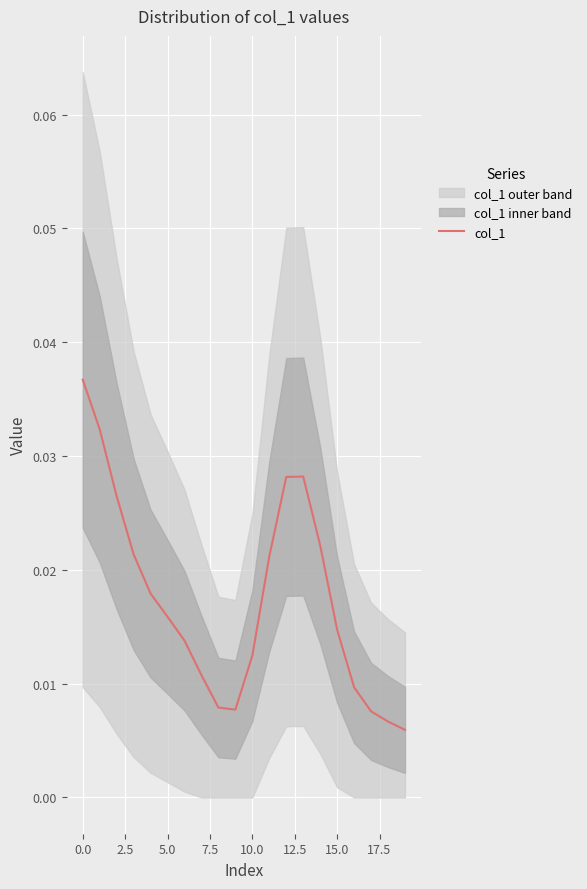

Count the values in the range 0 to 1.

20